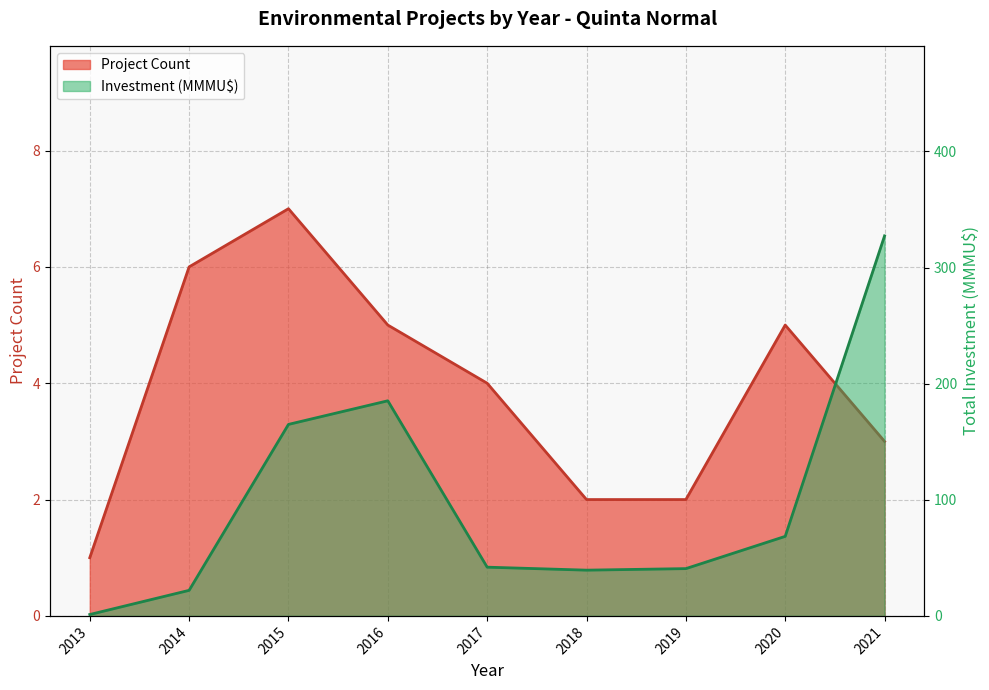

Reading left to right, what are all the values shown in this chart?

Project Count (line): 2013=1.0	2014=6.0	2015=7.0	2016=5.0	2017=4.0	2018=2.0	2019=2.0	2020=5.0	2021=3.0
Investment (MMU$) line: 2013=1.2	2014=22.0	2015=164.9	2016=185.3	2017=42.0	2018=39.4	2019=40.7	2020=68.5	2021=327.3